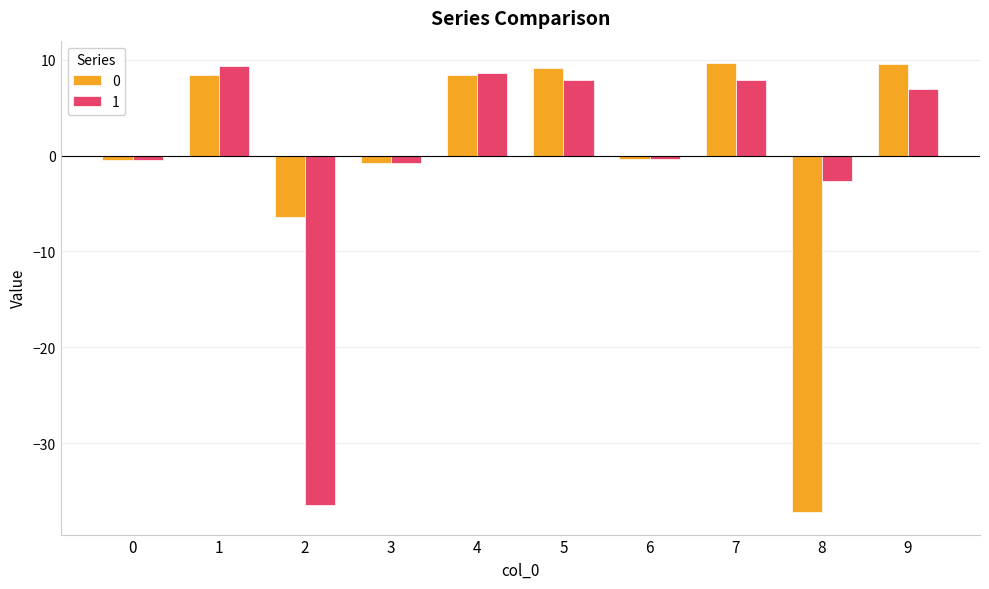

Rank the series at 9 from lowest to highest value.

1, 0